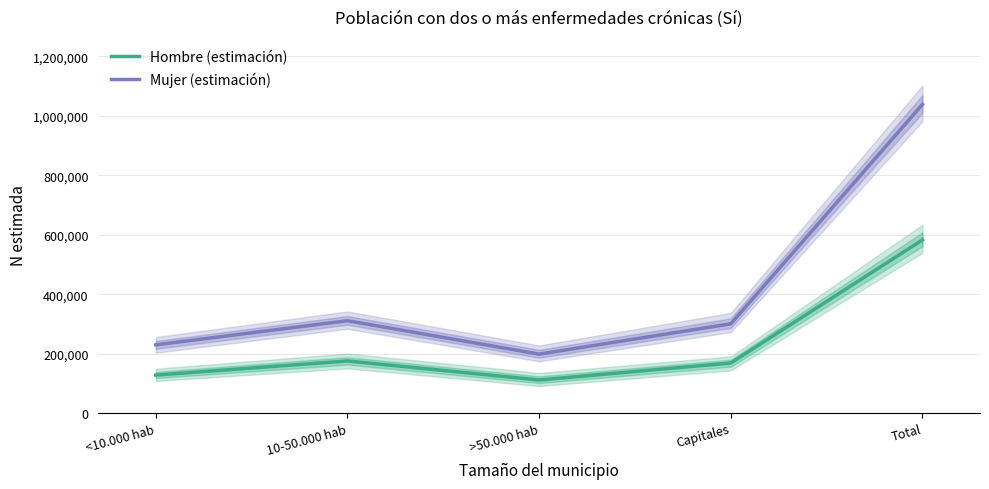

What is the spread (max minus min) of values at <10.000 hab?

101674